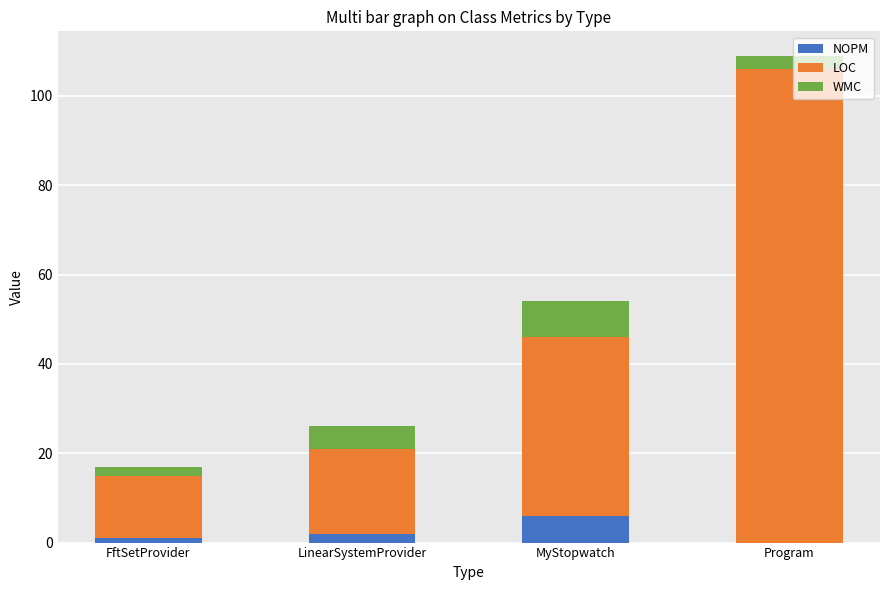

Reading left to right, transcribe the values for NOPM.

FftSetProvider=1	LinearSystemProvider=2	MyStopwatch=6	Program=0